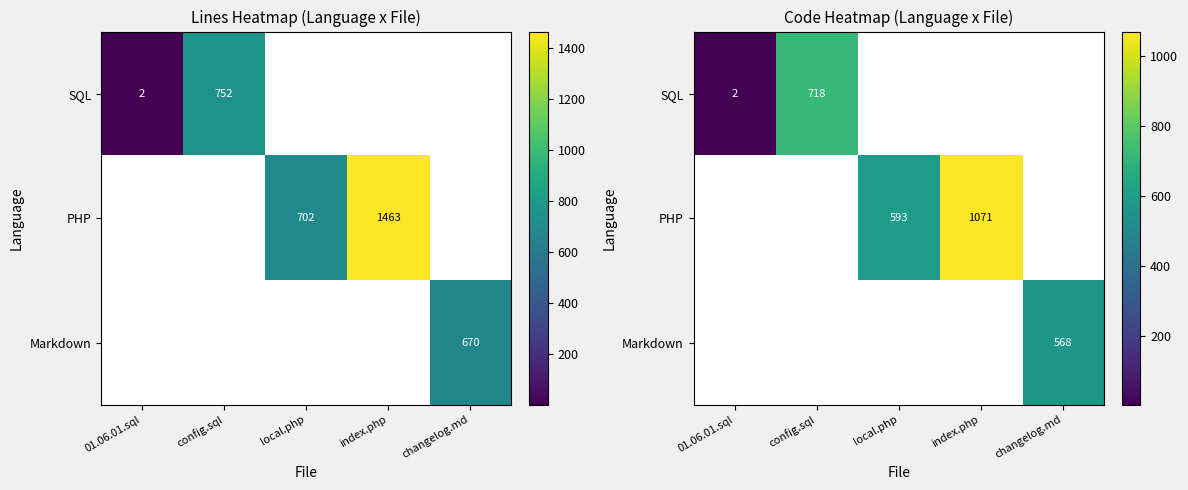

Is it true that SQL equals 2.0 at 01.06.01.sql?

True